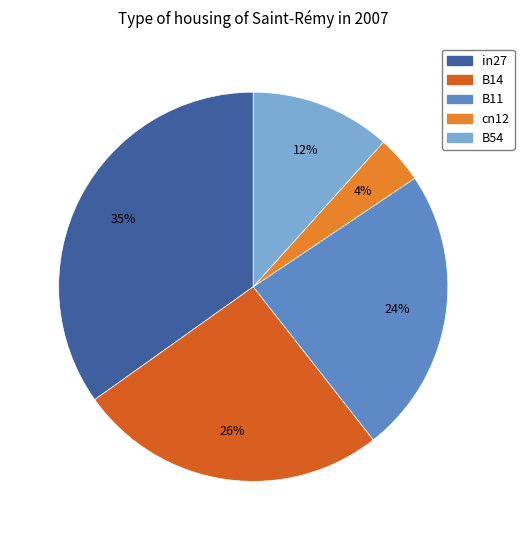

Does any single category account for the majority?

No